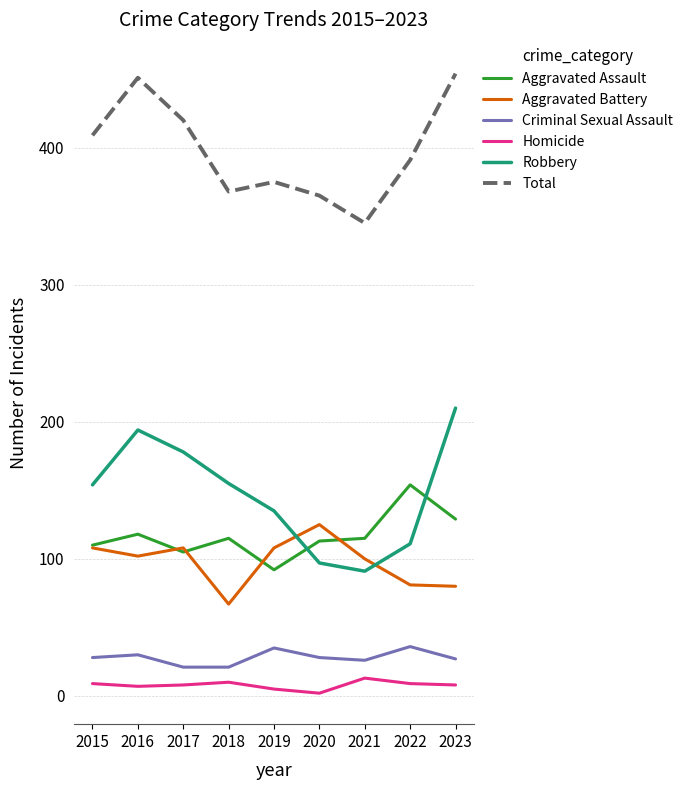

The value of Homicide at 2018 is 10. True or false?

True